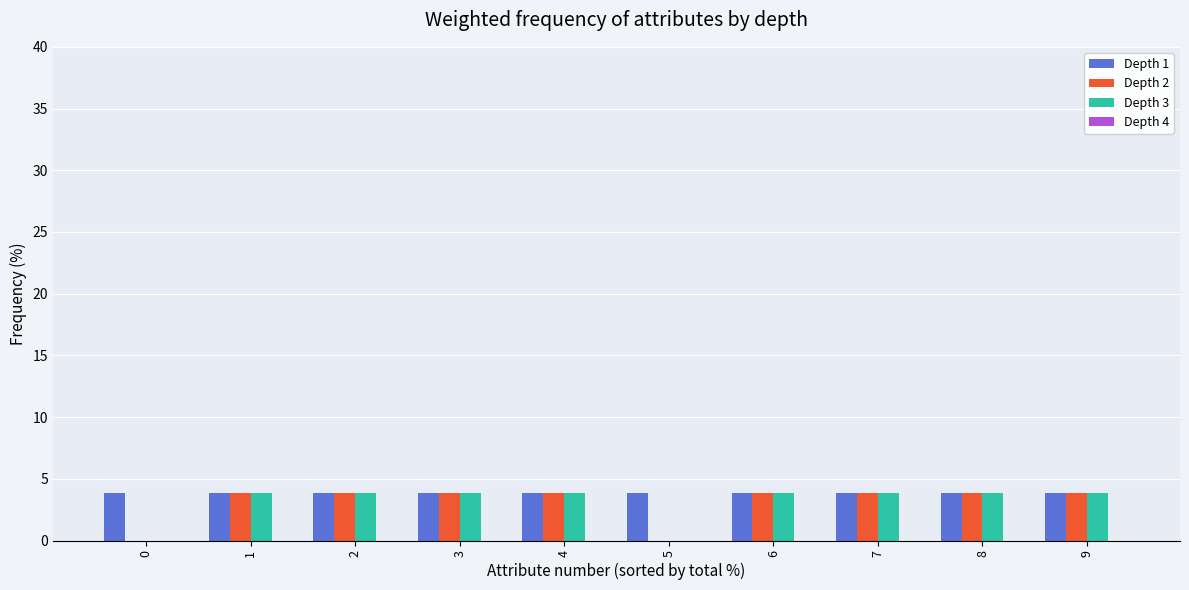

What is the sum of the Depth 3 values at 6 and 2?

7.7